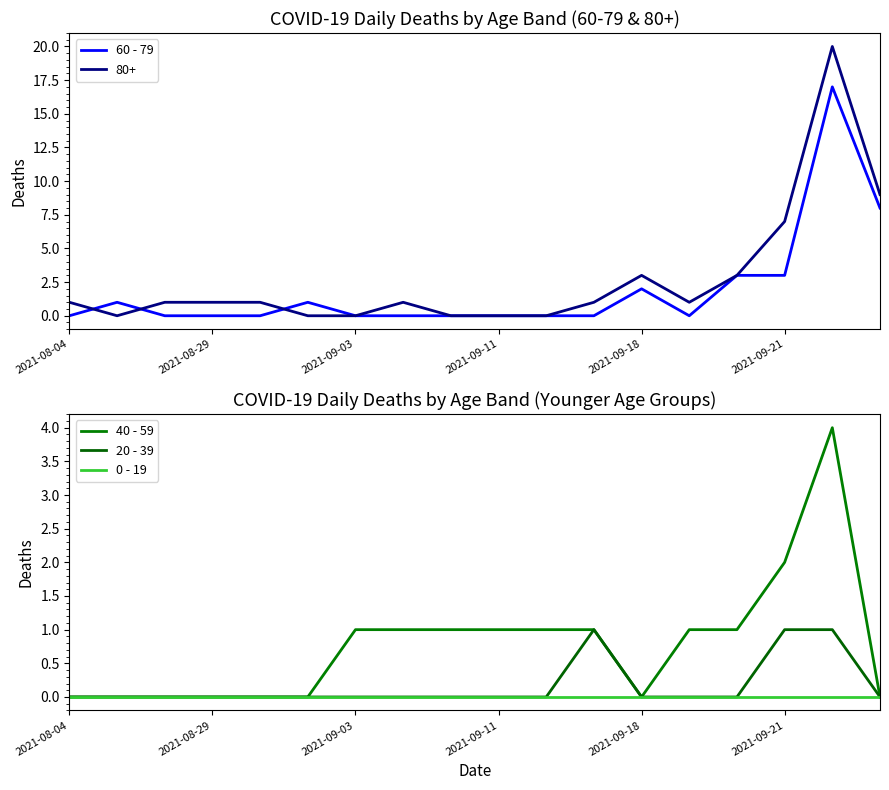

What is the highest value of the 80+ series?

20